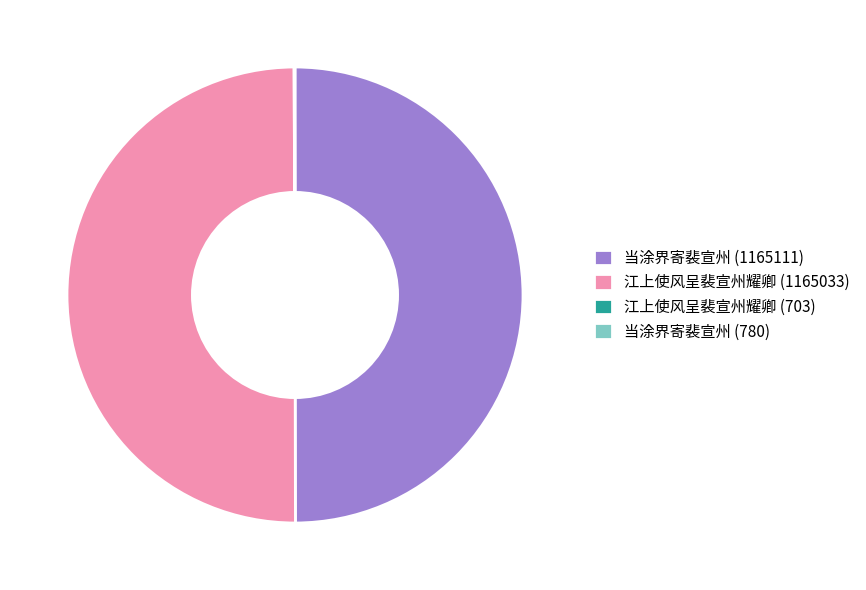

Approximately how many times larger is the value at 江上使风呈裴宣州耀卿 (1165033) compared to 当涂界寄裴宣州 (1165111)?

1.0